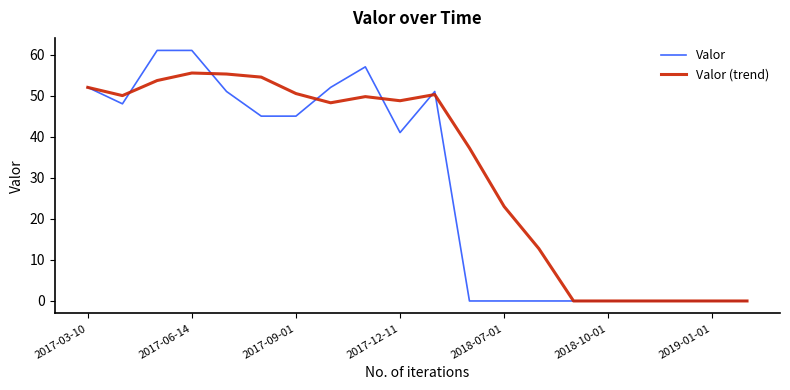

Which series has the largest range (max minus min)?

Valor